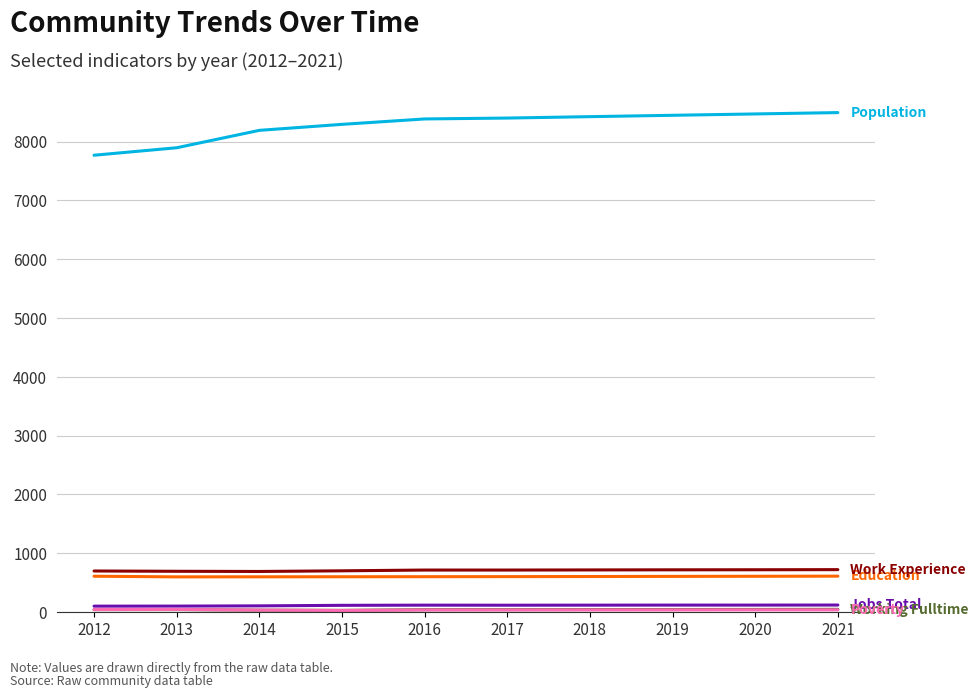

What is the greatest value displayed?

8492